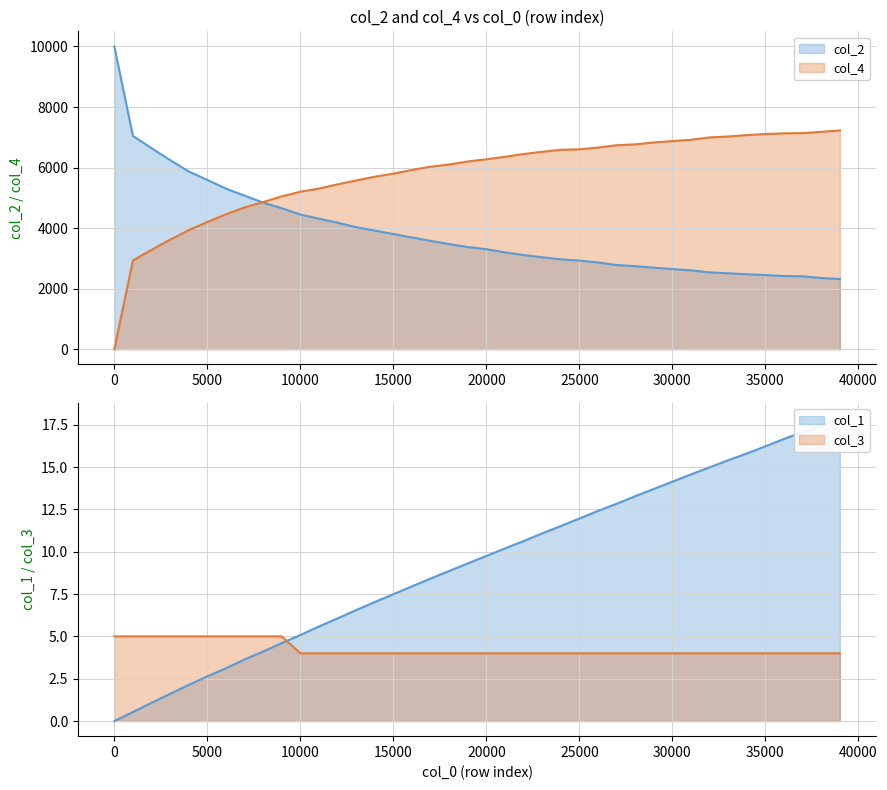

How many data points does each series have?

40